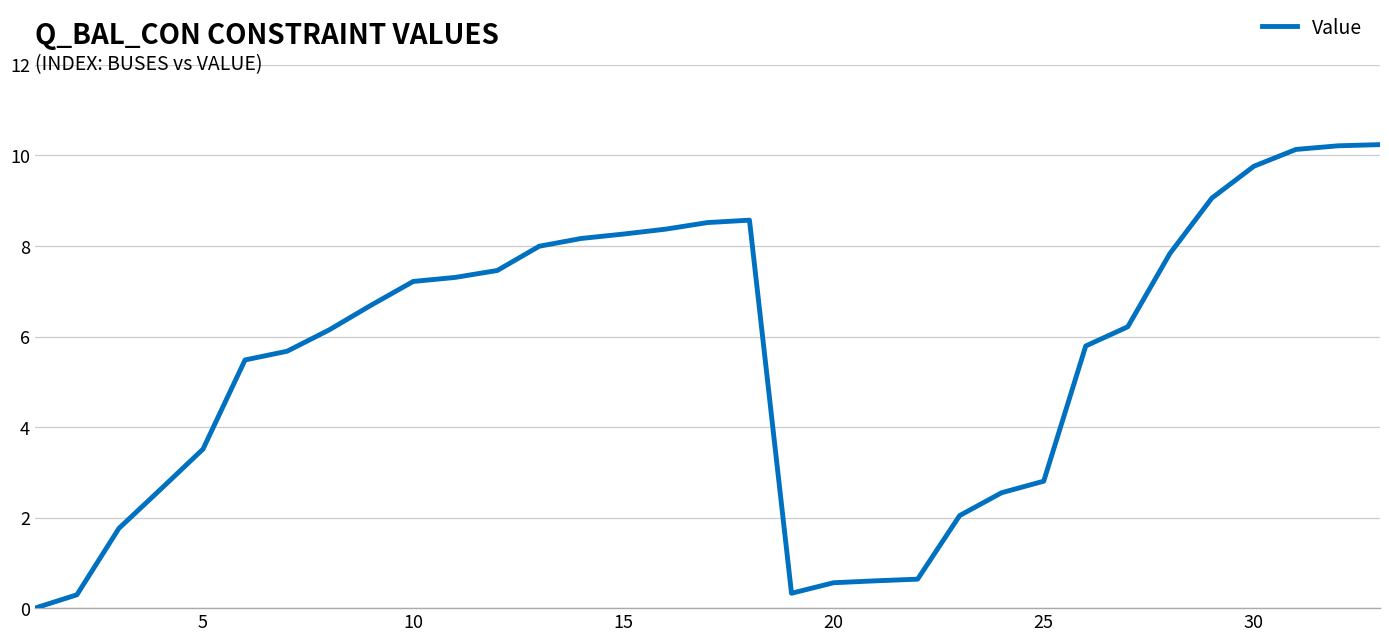

What is the maximum value shown in the chart?

10.2